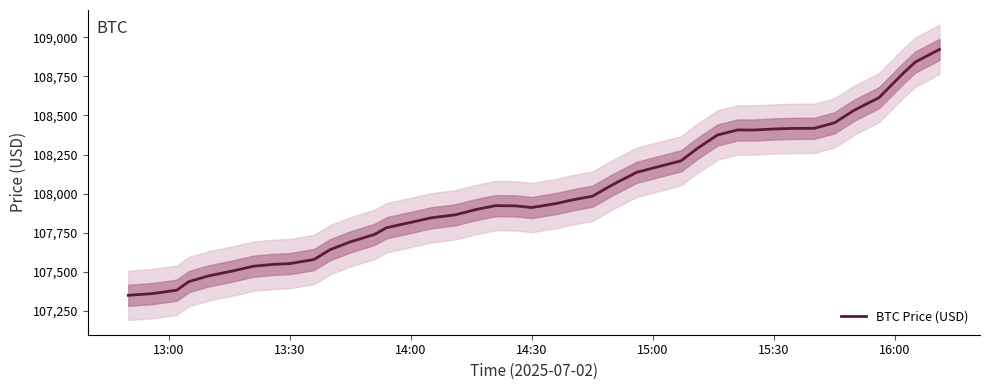

Which label corresponds to the smallest value in the chart?

13:00